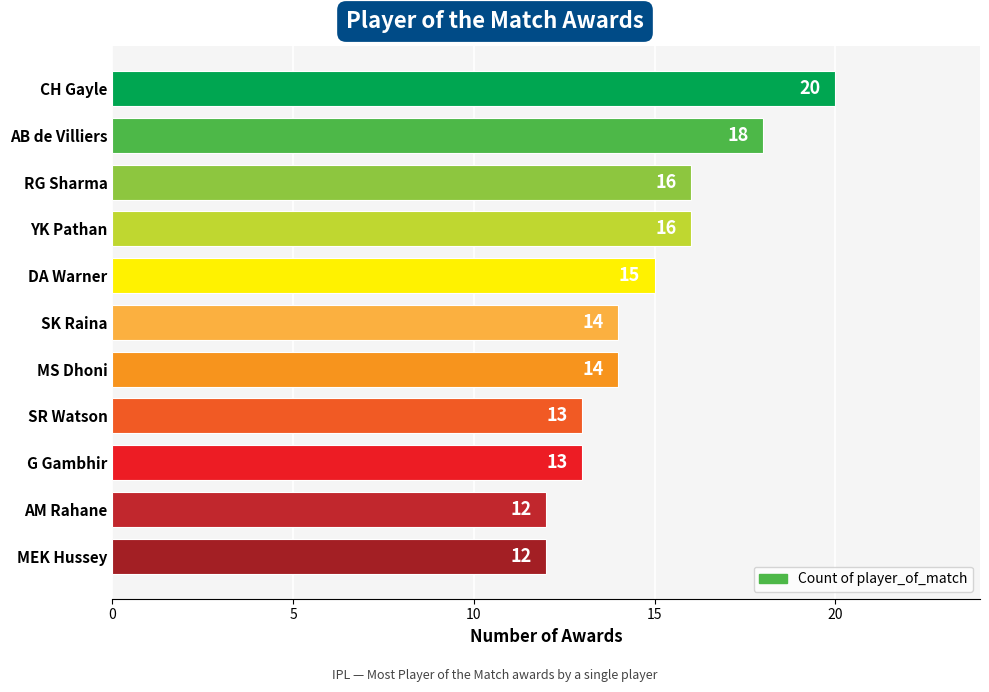

Which has a higher value, RG Sharma or AM Rahane?

RG Sharma